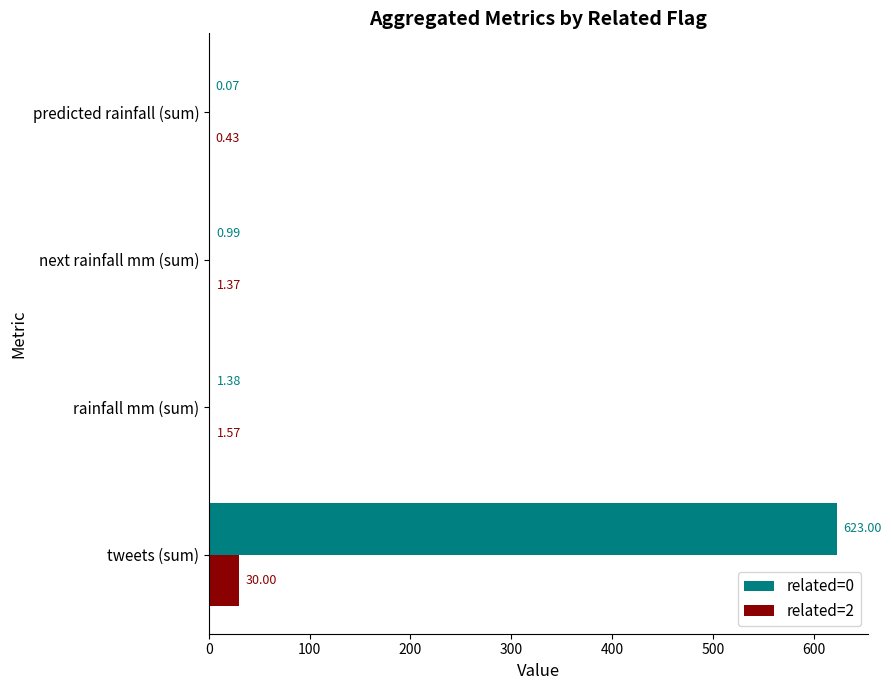

Count the number of data series in this chart.

2